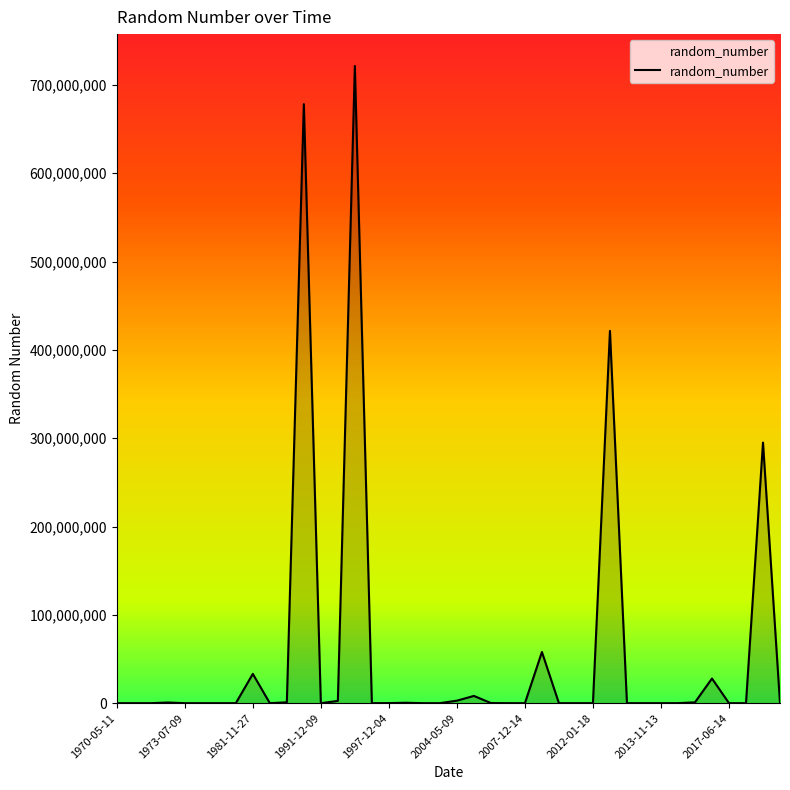

What is the difference between the maximum and minimum values?

721425231